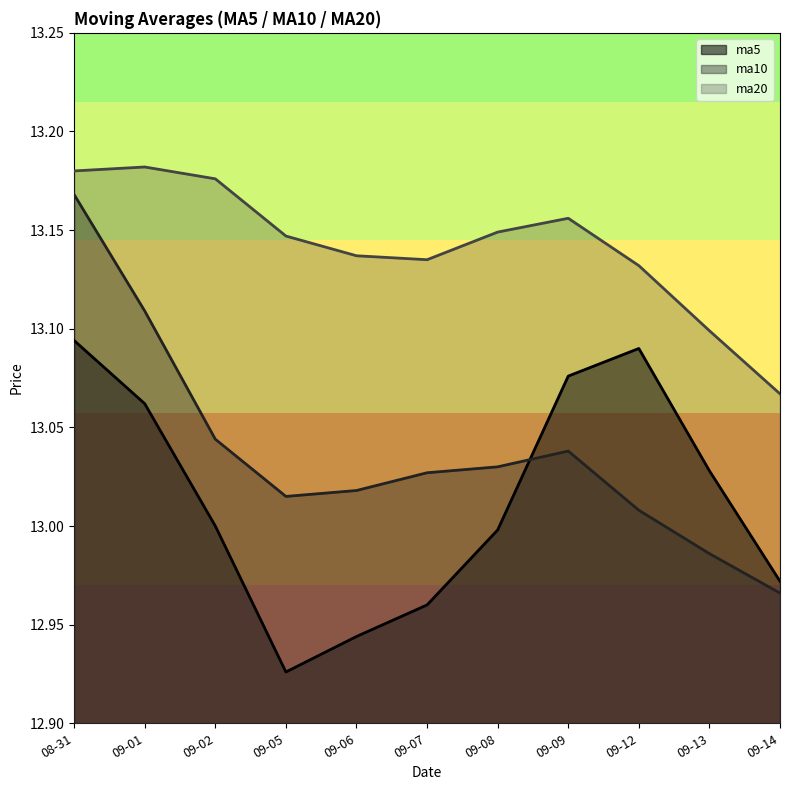

What is the difference between the maximum and minimum values in the ma10 series?

0.2